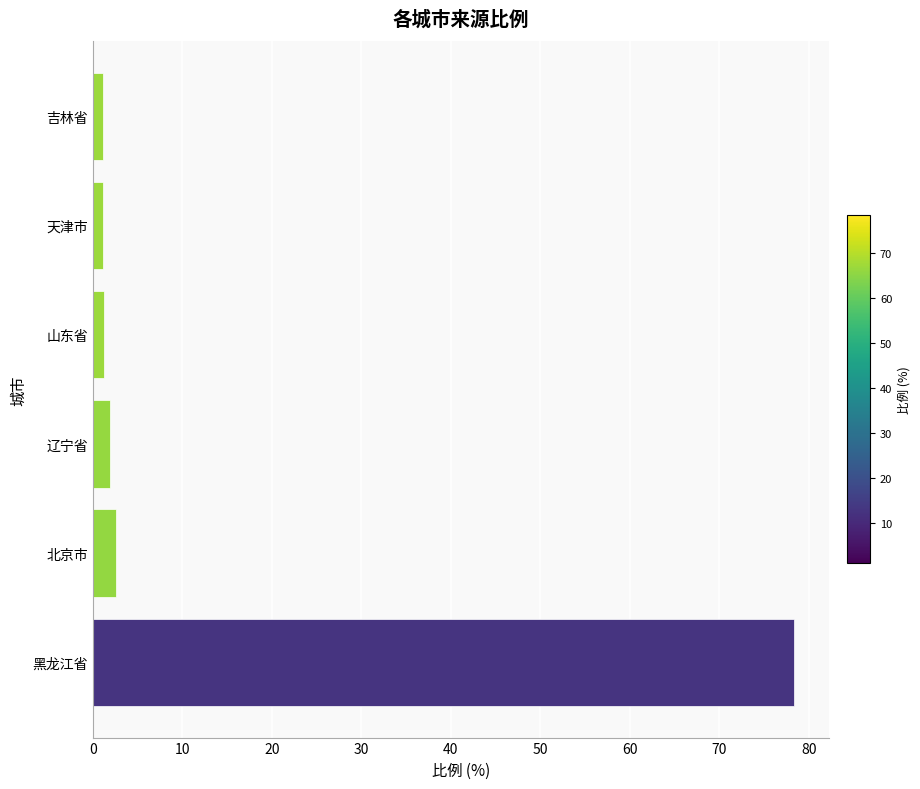

What is the minimum value shown in the chart?

1.1